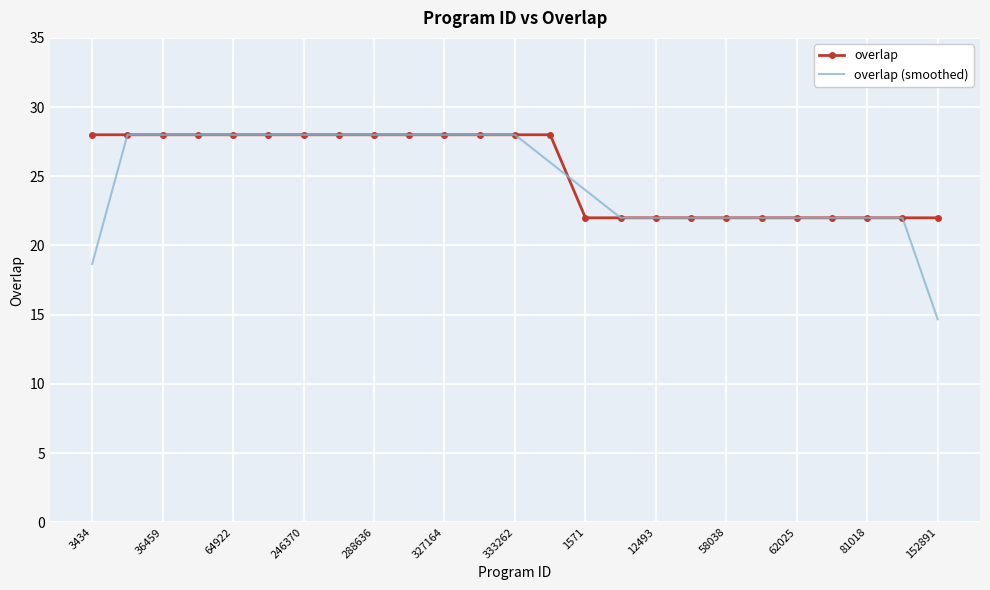

What is the lowest value of the overlap series?

22.0